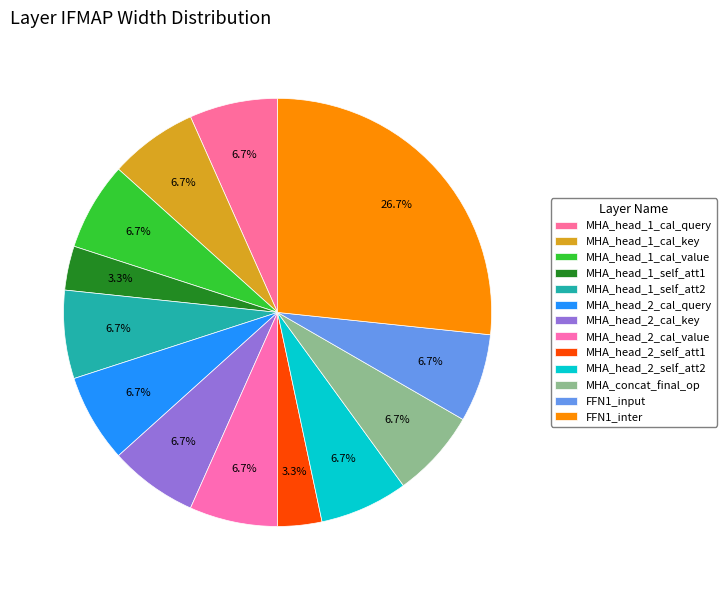

How many slices are in this pie chart?

13